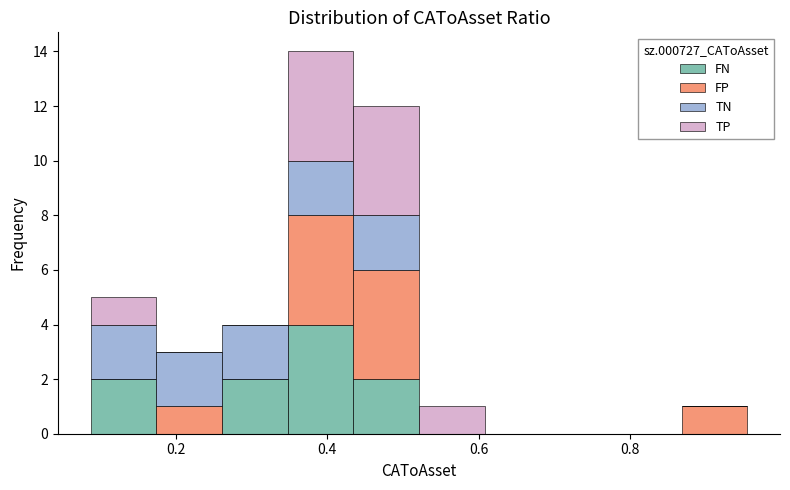

Reading left to right, list every stacked bar in this chart as the range it spans on the x-axis followed by its total height. Neither the bar edges nor the heights are printed on the chart, so give them approximately, as read against the axes.

0.08 to 0.18: 5
0.18 to 0.26: 3
0.26 to 0.34: 4
0.34 to 0.44: 14
0.44 to 0.52: 12
0.52 to 0.60: 1
0.60 to 0.70: 0
0.70 to 0.78: 0
0.78 to 0.86: 0
0.86 to 0.96: 1